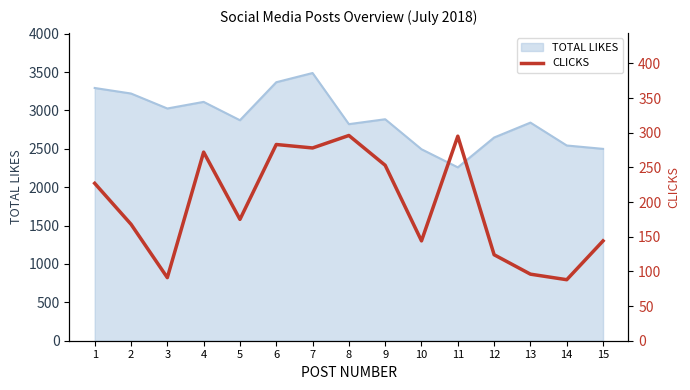

Read the value at 2, to the nearest 10.

170